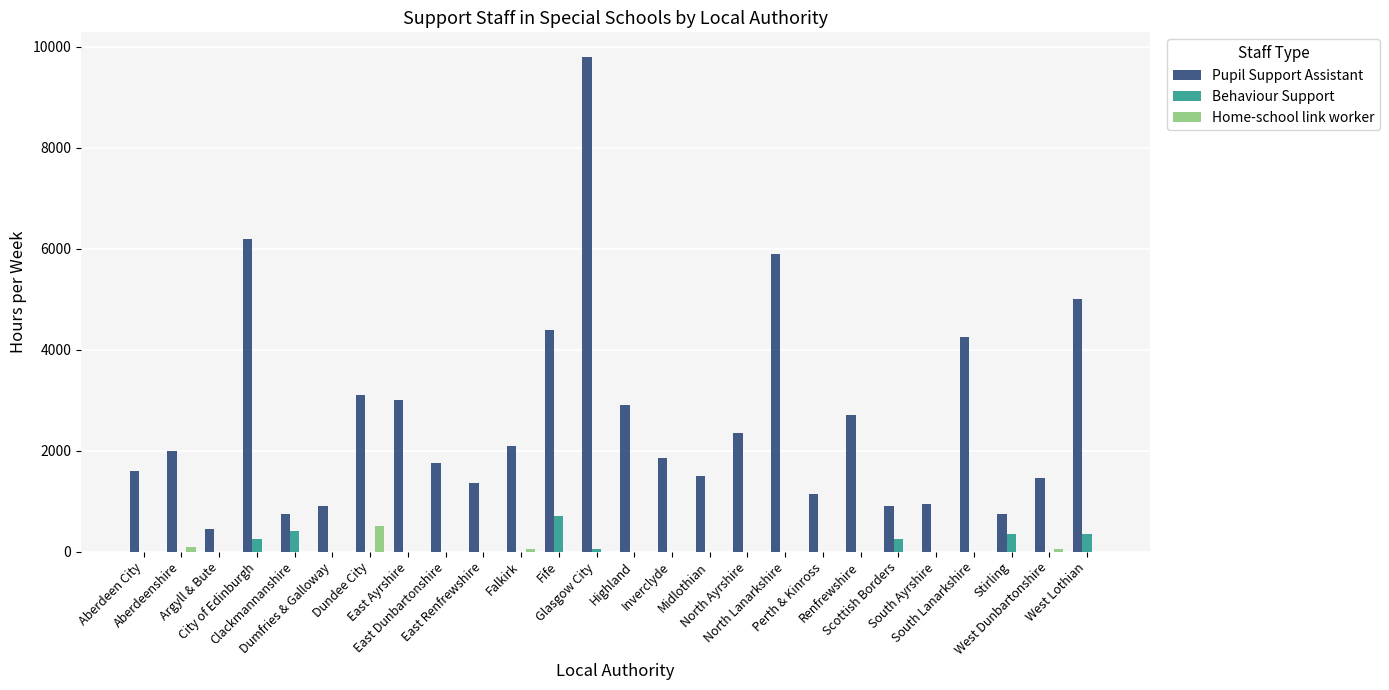

Reading right to left, what are all the values shown in this chart?

Pupil Support Assistant: West Lothian=5000	West Dunbartonshire=1450	Stirling=750	South Lanarkshire=4250	South Ayrshire=950	Scottish Borders=900	Renfrewshire=2700	Perth & Kinross=1150	North Lanarkshire=5900	North Ayrshire=2350	Midlothian=1500	Inverclyde=1850	Highland=2900	Glasgow City=9800	Fife=4400	Falkirk=2100	East Renfrewshire=1350	East Dunbartonshire=1750	East Ayrshire=3000	Dundee City=3100	Dumfries & Galloway=900	Clackmannanshire=750	City of Edinburgh=6200	Argyll & Bute=450	Aberdeenshire=2000	Aberdeen City=1600
Behaviour Support: West Lothian=350	West Dunbartonshire=0	Stirling=350	South Lanarkshire=0	South Ayrshire=0	Scottish Borders=250	Renfrewshire=0	Perth & Kinross=0	North Lanarkshire=0	North Ayrshire=0	Midlothian=0	Inverclyde=0	Highland=0	Glasgow City=50	Fife=700	Falkirk=0	East Renfrewshire=0	East Dunbartonshire=0	East Ayrshire=0	Dundee City=0	Dumfries & Galloway=0	Clackmannanshire=400	City of Edinburgh=250	Argyll & Bute=0	Aberdeenshire=0	Aberdeen City=0
Home-school link worker: West Lothian=0	West Dunbartonshire=50	Stirling=0	South Lanarkshire=0	South Ayrshire=0	Scottish Borders=0	Renfrewshire=0	Perth & Kinross=0	North Lanarkshire=0	North Ayrshire=0	Midlothian=0	Inverclyde=0	Highland=0	Glasgow City=0	Fife=0	Falkirk=50	East Renfrewshire=0	East Dunbartonshire=0	East Ayrshire=0	Dundee City=500	Dumfries & Galloway=0	Clackmannanshire=0	City of Edinburgh=0	Argyll & Bute=0	Aberdeenshire=100	Aberdeen City=0